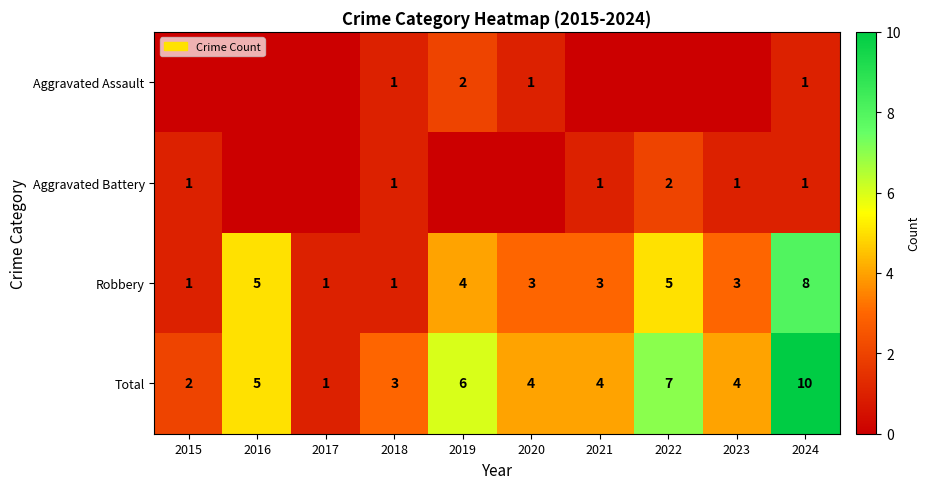

What is the difference between the maximum and minimum values in the Total series?

9